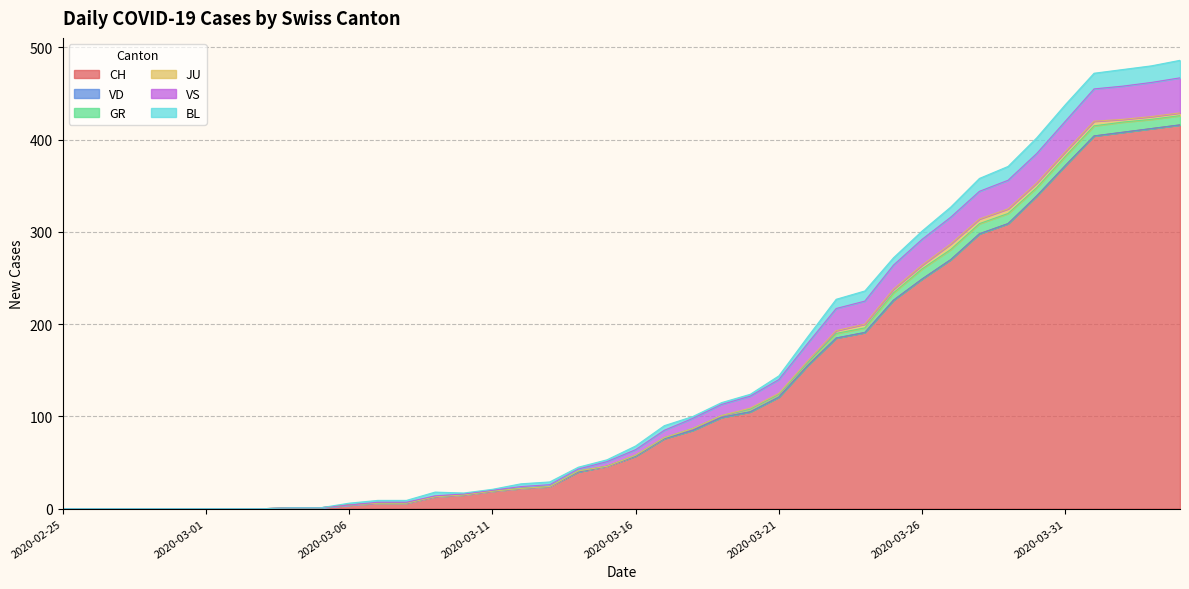

The VD series shows 0 at 2020-03-08. True or false?

True